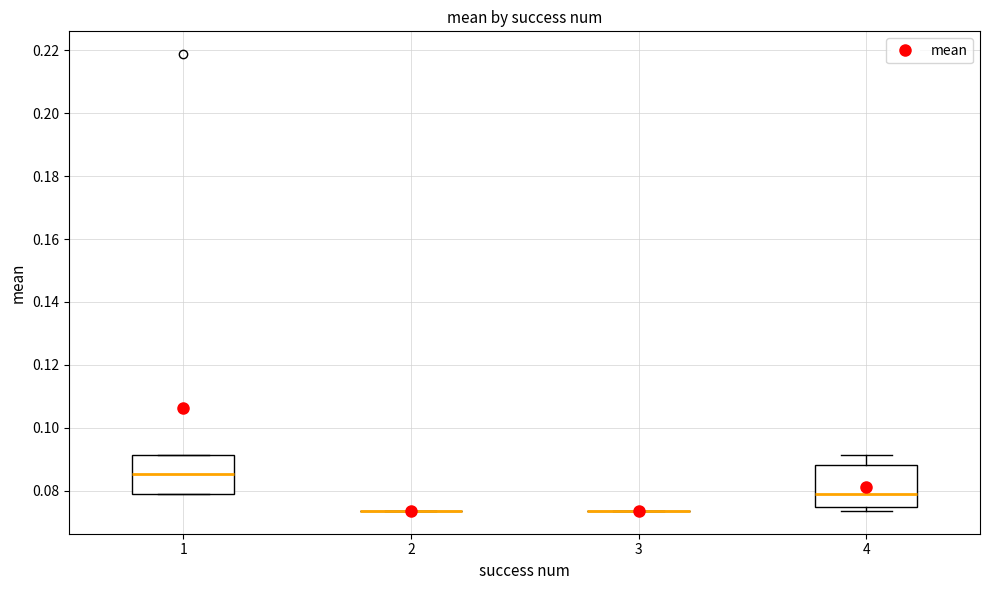

Reading left to right, read every box against the y-axis: the position of its median line, the range the box covers, and the ends of its whiskers. The values are not printed on the chart, so give them approximately, as read against the axis.

1: median 0.086, box 0.080 to 0.092, whiskers 0.080 to 0.092
2: box collapsed to a line at 0.074, whiskers 0.074 to 0.074
3: box collapsed to a line at 0.074, whiskers 0.074 to 0.074
4: median 0.080, box 0.074 to 0.088, whiskers 0.074 (just below the box's lower edge) to 0.092